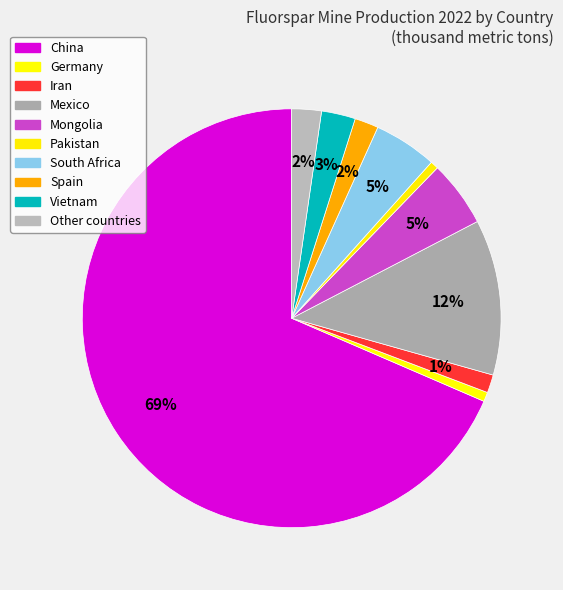

What percentage do Vietnam and Mexico together represent?

14.6%